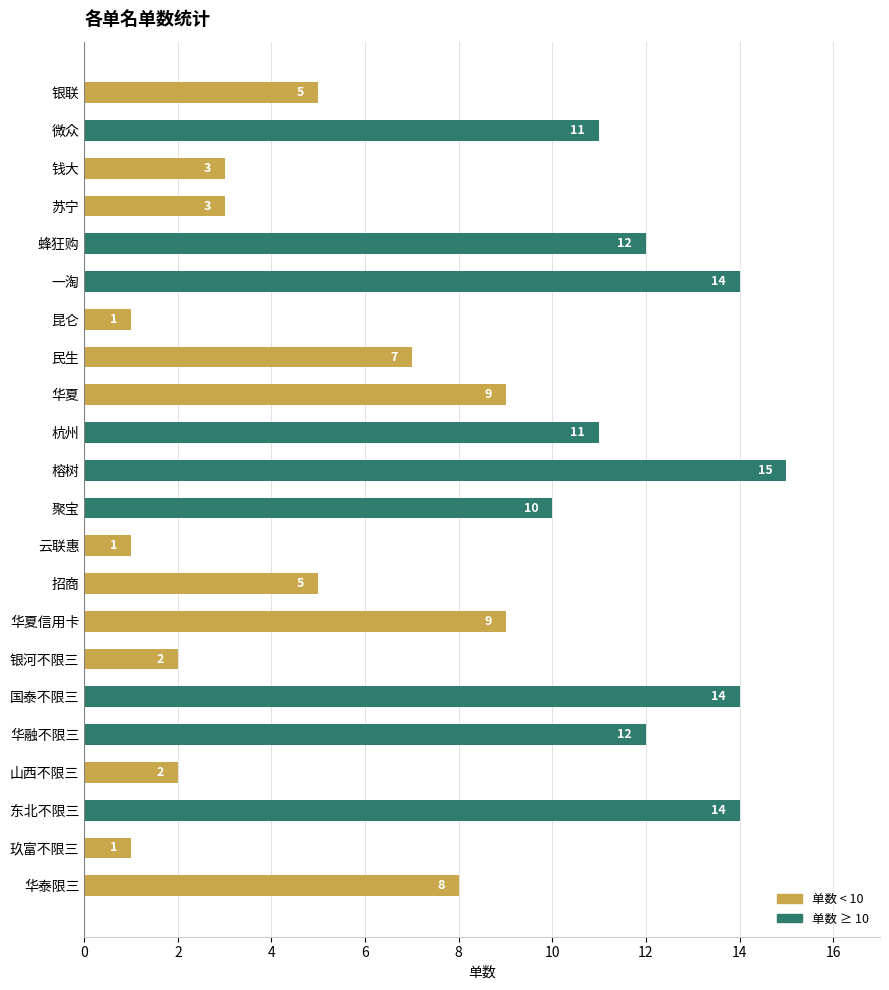

What is the change in value from 蜂狂购 to 招商?

-7